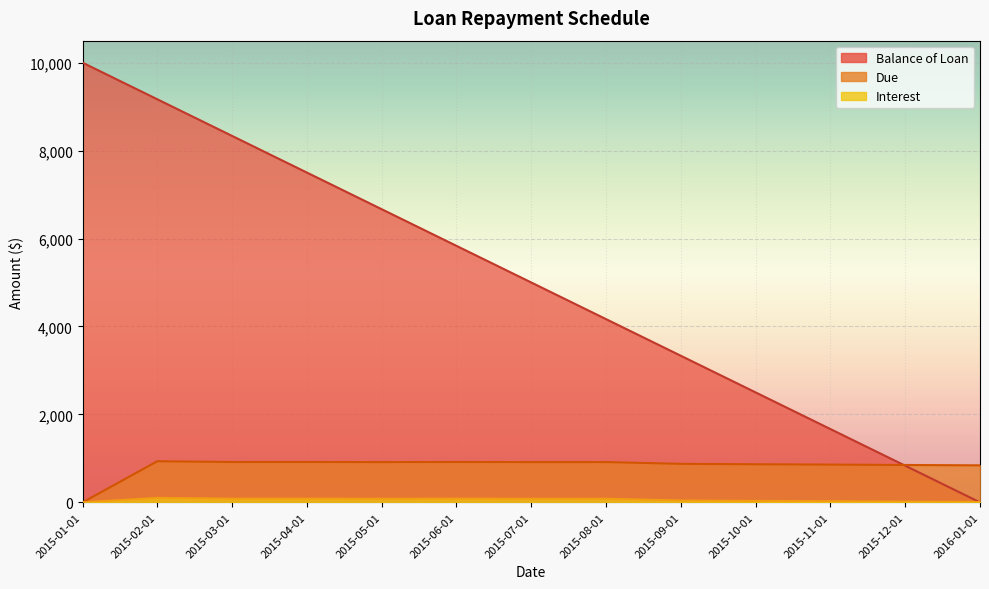

True or false: Due and Interest cross at least once.

False